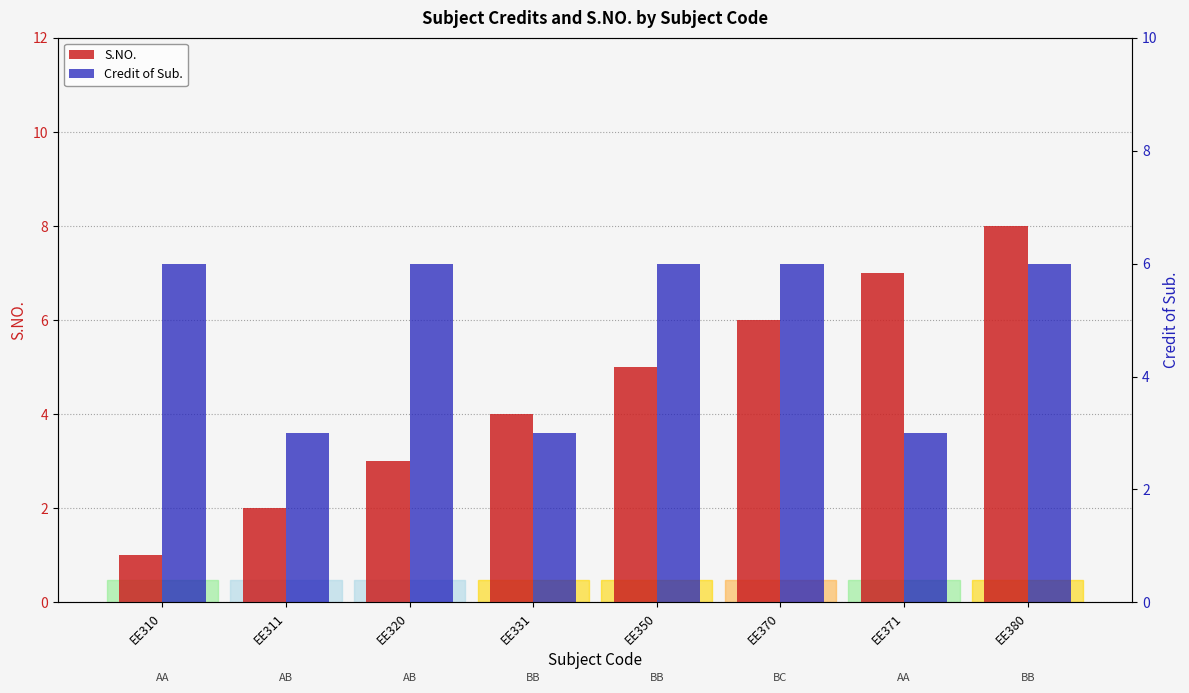

What is the difference between the second highest and second lowest values in the S.NO. series?

5